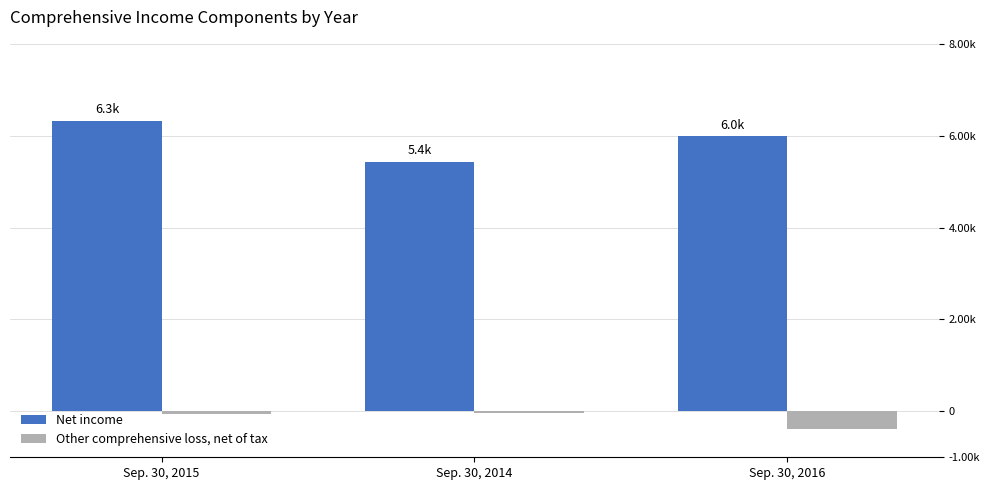

What is the difference between the maximum and minimum values in the Other comprehensive loss, net of tax series?

346